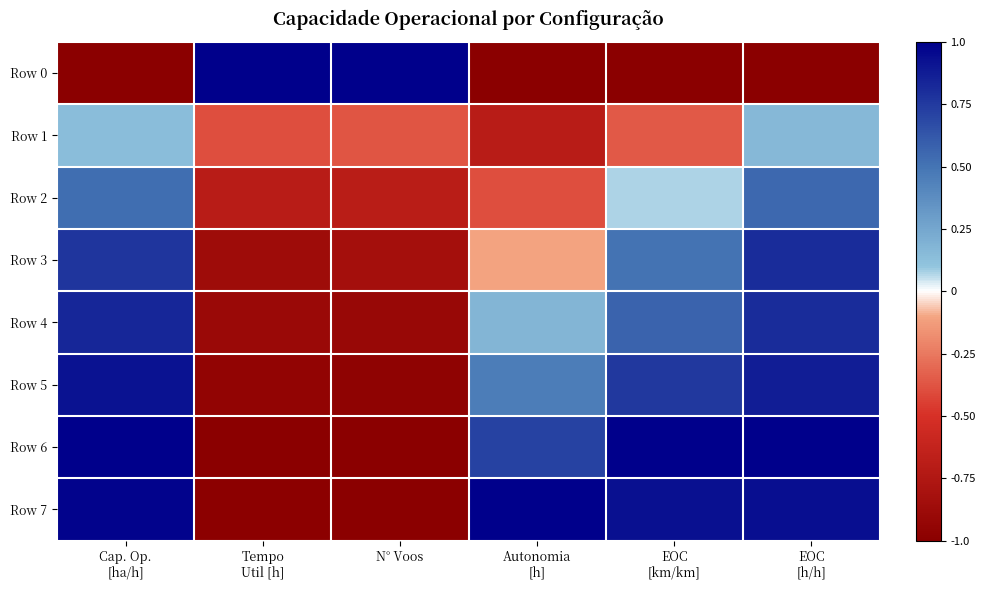

Reading left to right, list all the values displayed in this chart.

Row 0: Cap. Op.
[ha/h]=-1.0	Tempo
Util [h]=1.0	N° Voos=1.0	Autonomia
[h]=-1.0	EOC
[km/km]=-1.0	EOC
[h/h]=-1.0
Row 1: Cap. Op.
[ha/h]=0.1	Tempo
Util [h]=-0.4	N° Voos=-0.4	Autonomia
[h]=-0.7	EOC
[km/km]=-0.4	EOC
[h/h]=0.2
Row 2: Cap. Op.
[ha/h]=0.5	Tempo
Util [h]=-0.7	N° Voos=-0.7	Autonomia
[h]=-0.4	EOC
[km/km]=0.1	EOC
[h/h]=0.5
Row 3: Cap. Op.
[ha/h]=0.8	Tempo
Util [h]=-0.9	N° Voos=-0.8	Autonomia
[h]=-0.1	EOC
[km/km]=0.5	EOC
[h/h]=0.8
Row 4: Cap. Op.
[ha/h]=0.8	Tempo
Util [h]=-0.9	N° Voos=-0.9	Autonomia
[h]=0.2	EOC
[km/km]=0.6	EOC
[h/h]=0.8
Row 5: Cap. Op.
[ha/h]=0.9	Tempo
Util [h]=-0.9	N° Voos=-1.0	Autonomia
[h]=0.5	EOC
[km/km]=0.8	EOC
[h/h]=0.9
Row 6: Cap. Op.
[ha/h]=1.0	Tempo
Util [h]=-1.0	N° Voos=-1.0	Autonomia
[h]=0.7	EOC
[km/km]=1.0	EOC
[h/h]=1.0
Row 7: Cap. Op.
[ha/h]=1.0	Tempo
Util [h]=-1.0	N° Voos=-1.0	Autonomia
[h]=1.0	EOC
[km/km]=0.9	EOC
[h/h]=0.9